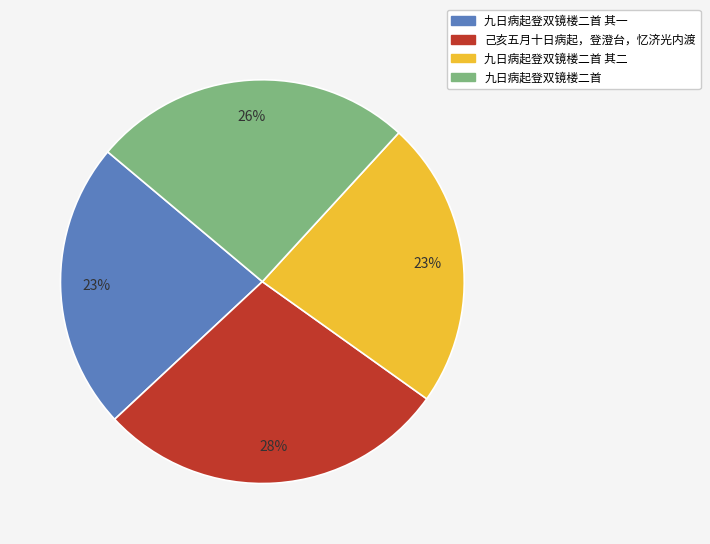

Combined, do 己亥五月十日病起，登澄台，忆济光内渡 and 九日病起登双镜楼二首 其一 account for over 50%?

Yes